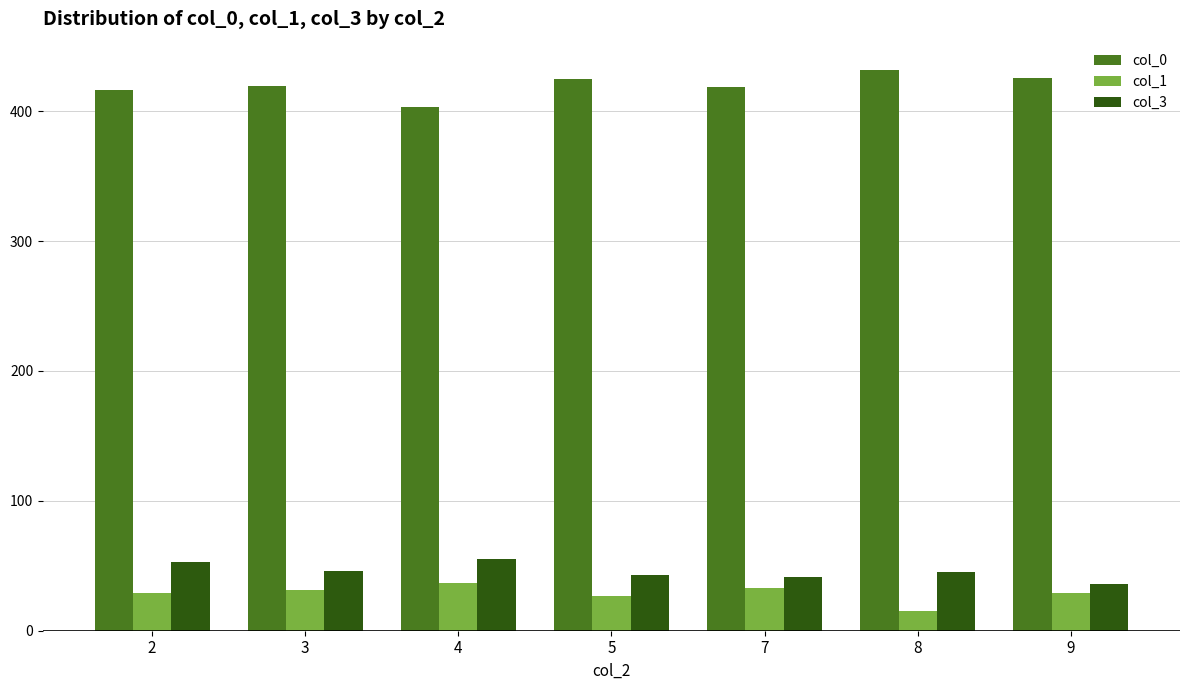

What is the maximum value for col_1?

37.0